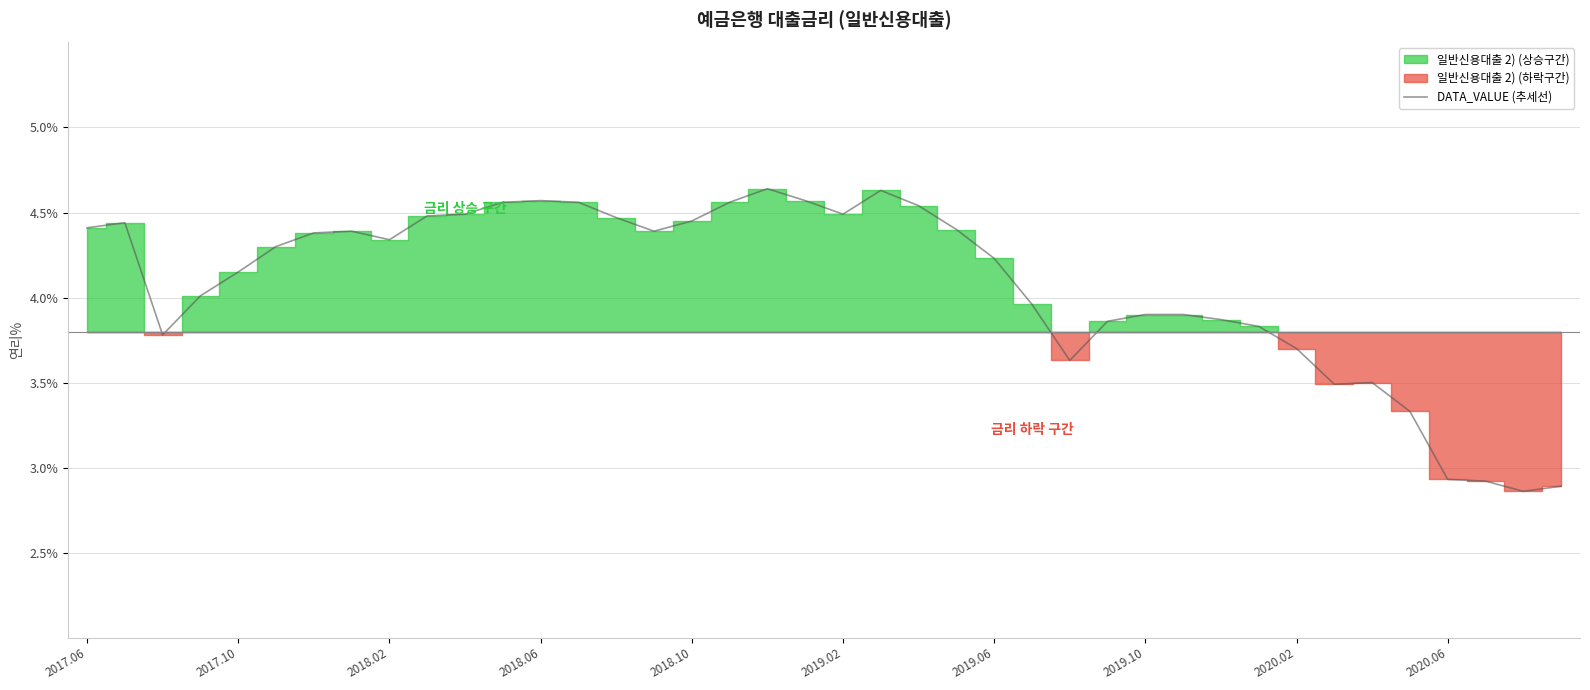

Between 34 and 39, which is larger?

34